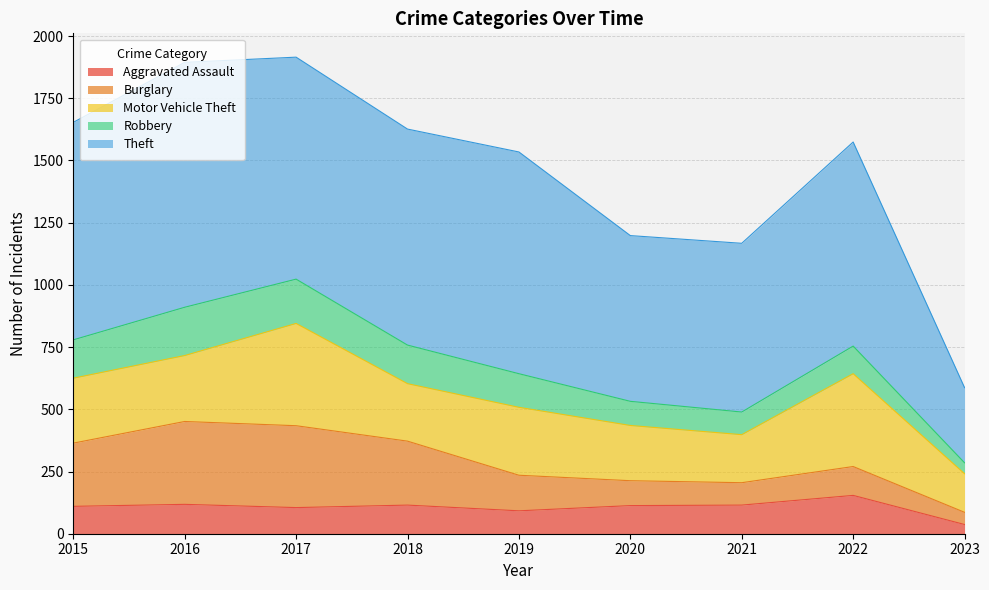

How many distinct data groups are displayed?

5